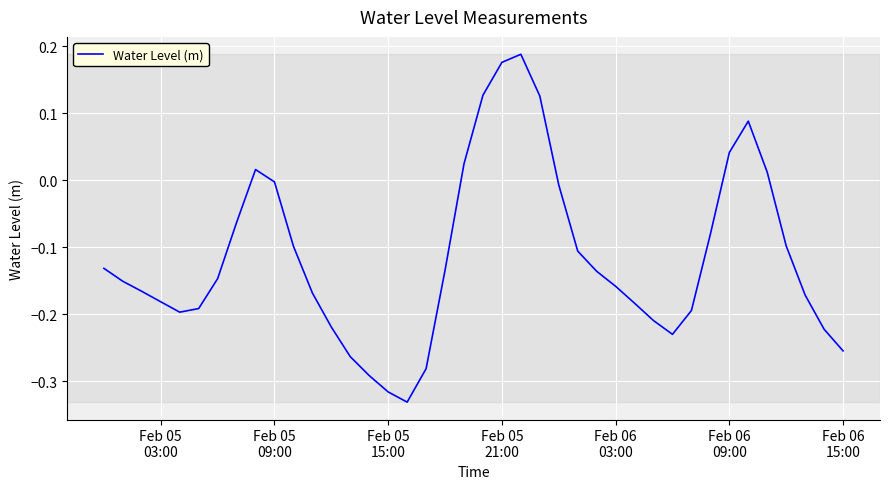

What is the difference between the maximum and minimum values?

0.5